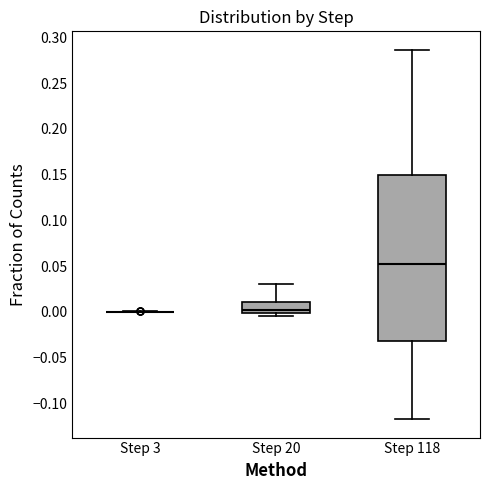

Reading left to right, transcribe this box plot: for each box, give where its median line is, the range the box spans, and where its two whiskers end, as read against the y-axis. The values are not printed on the chart, so give them approximately, as read against the axis.

Step 3: box collapsed to a line at 0.000, whiskers 0.000 to 0.000
Step 20: median 0.000 (just above the box's lower edge), box 0.000 to 0.010, whiskers -0.005 to 0.030
Step 118: median 0.050, box -0.030 to 0.150, whiskers -0.115 to 0.285